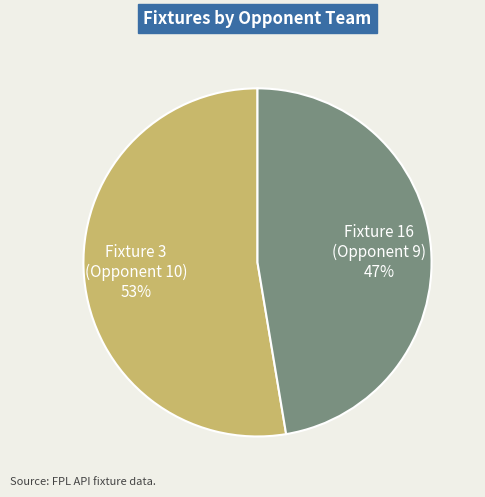

The Fixture 3 (Opponent 10) slice represents 43% of the pie. True or false?

False